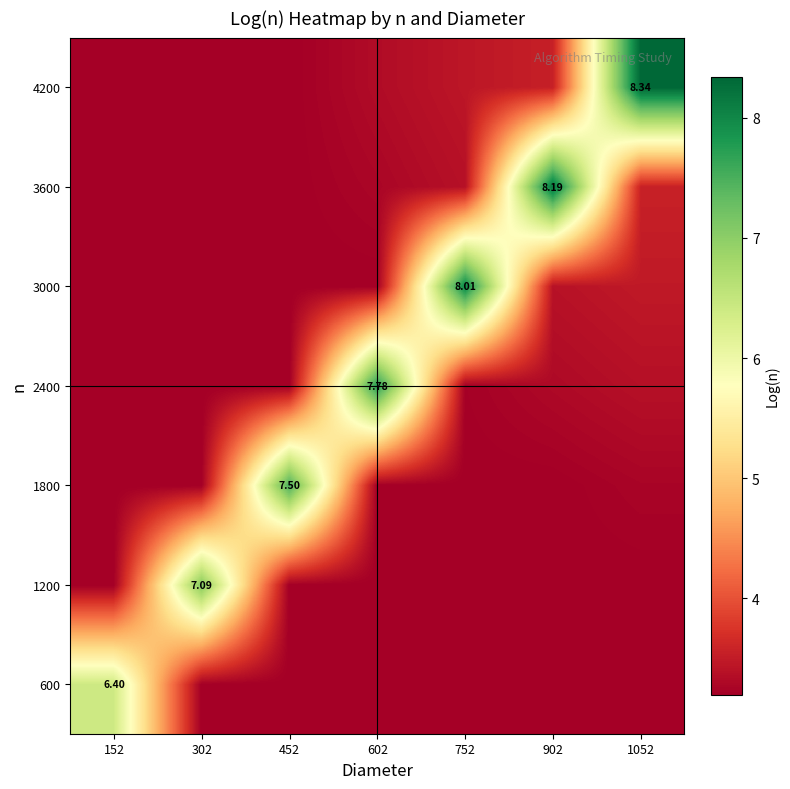

List the labels in order of 1200 value, largest first.

302, 152, 452, 602, 752, 902, 1052